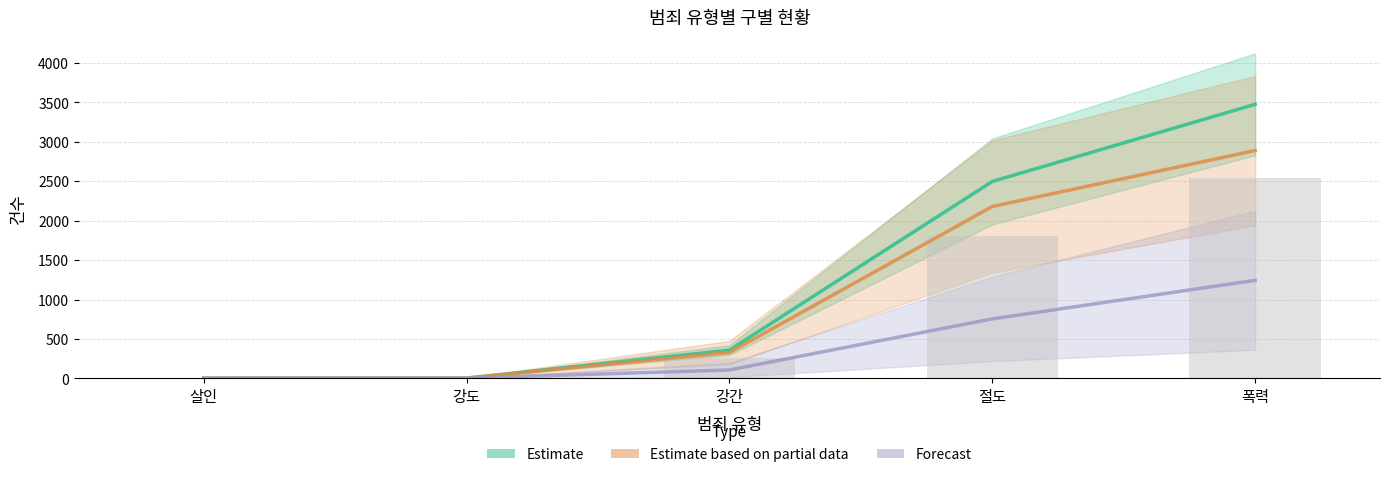

What is the label of the 2nd bar from the right?

절도